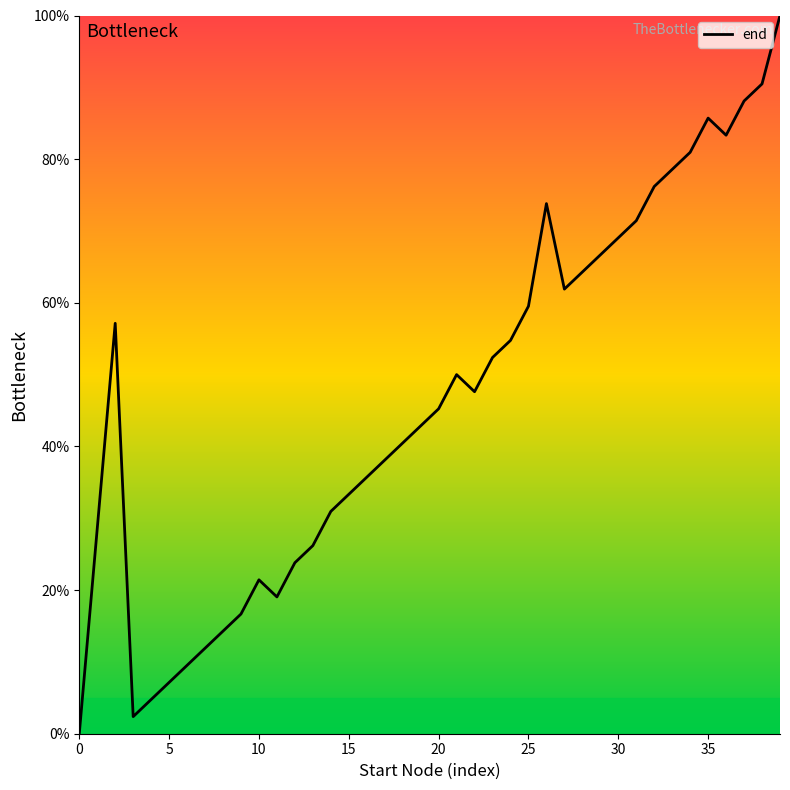

What is the difference between the maximum and minimum values?

100.0